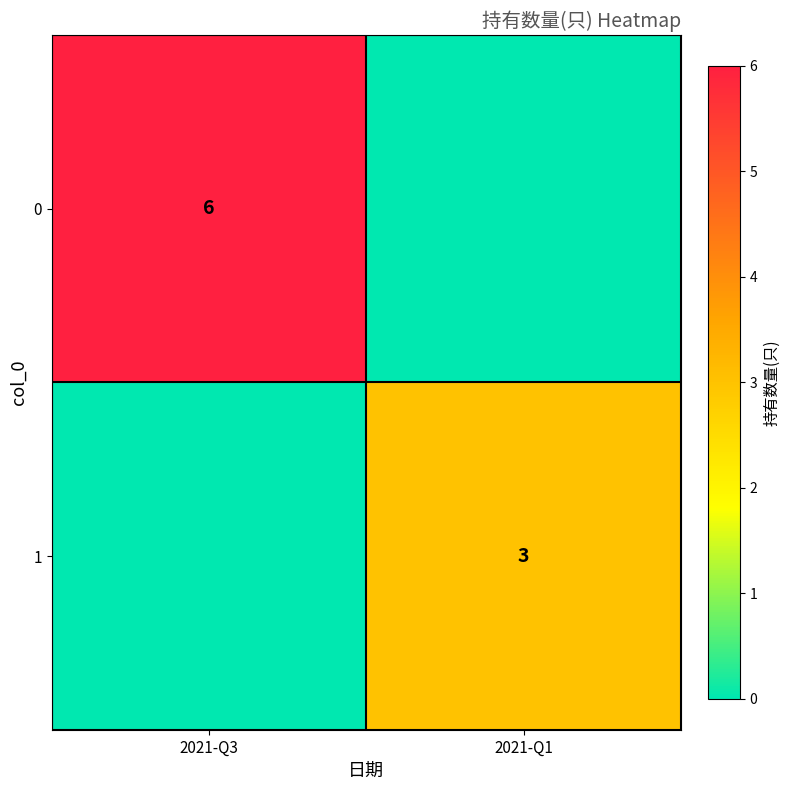

Is it true that 0 equals 6 at 2021-Q3?

True